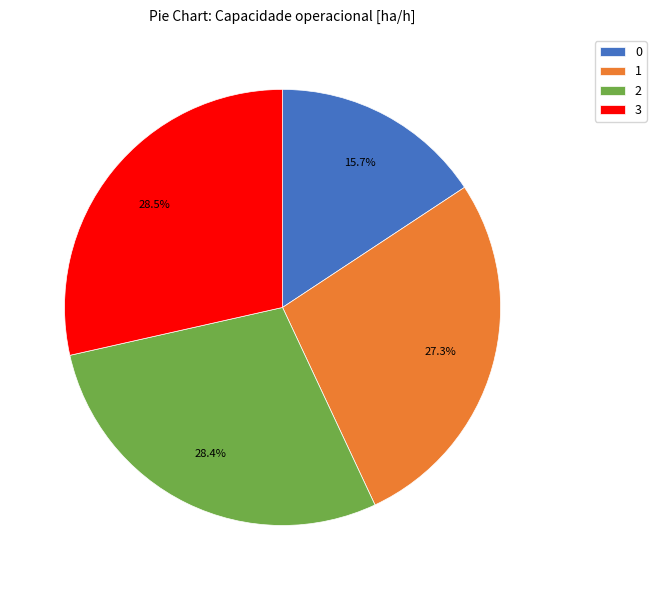

Approximately how many times larger is the value at 3 compared to 2?

1.0